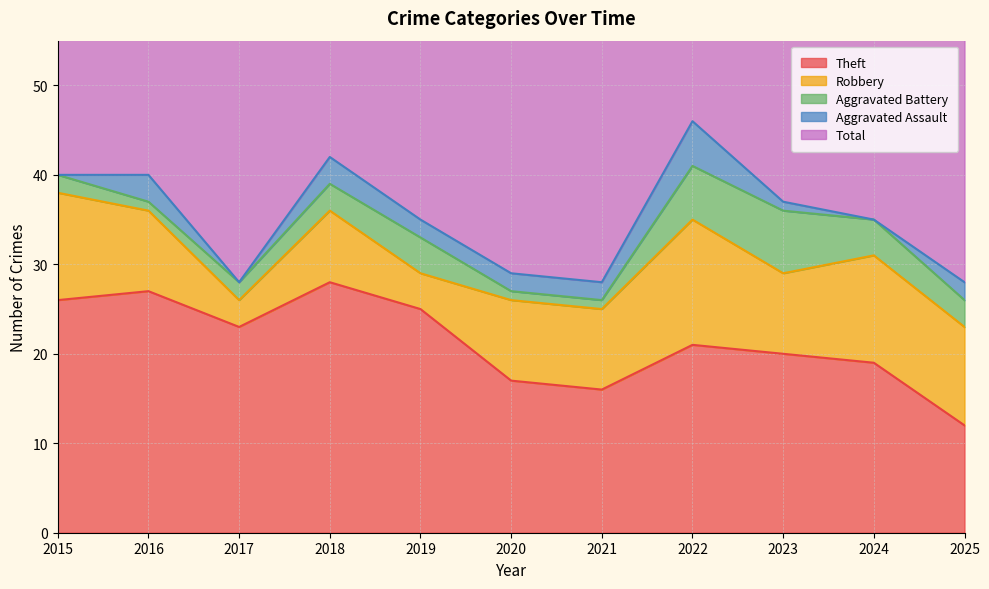

What is the value of the Aggravated Assault point at the 5th from the left?

2